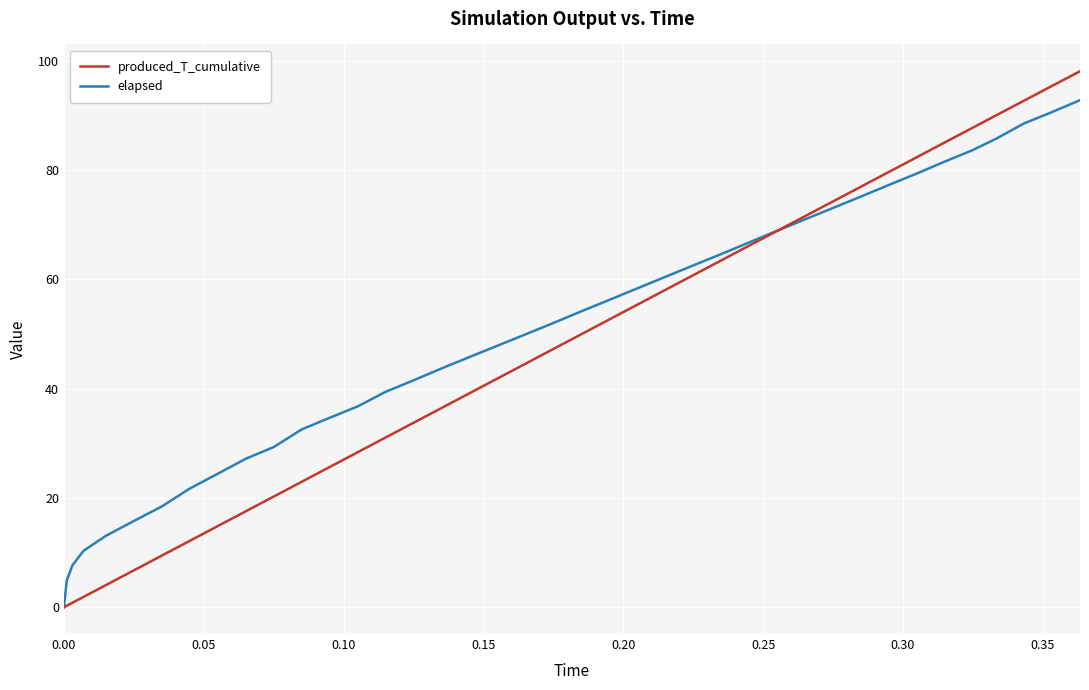

Is this an area chart (filled region under the line)?

No